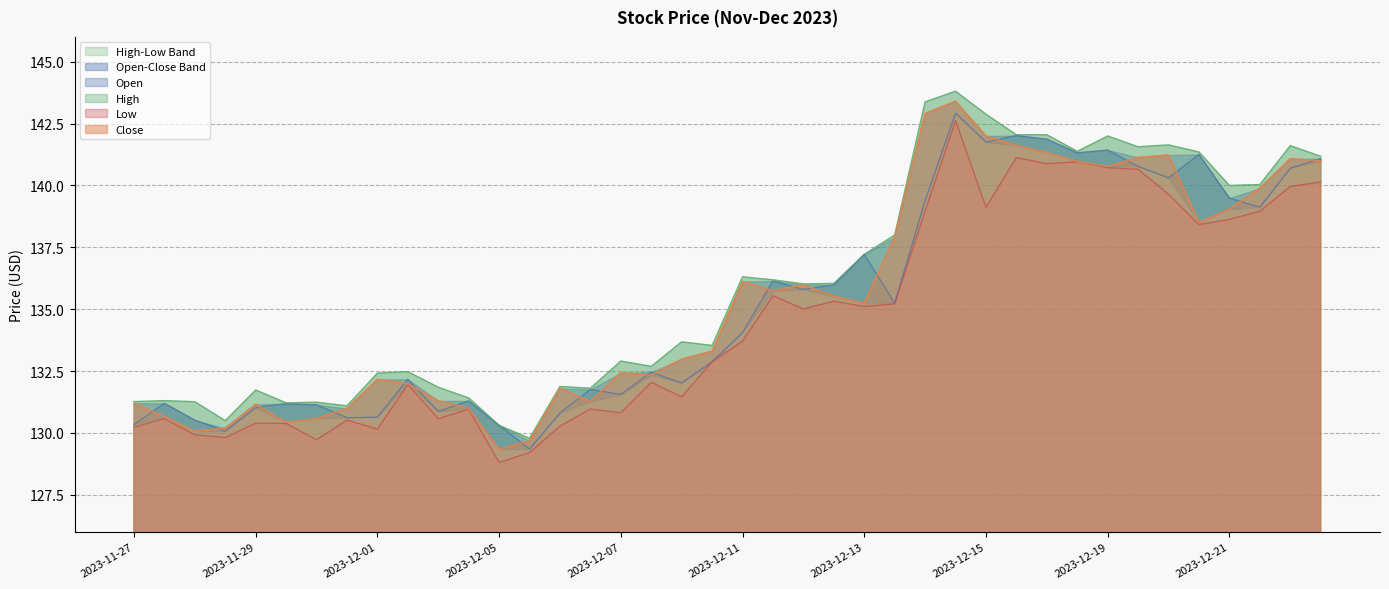

What is the difference between the High values at 2023-12-20 09:30 and 2023-12-06 13:30?

9.8